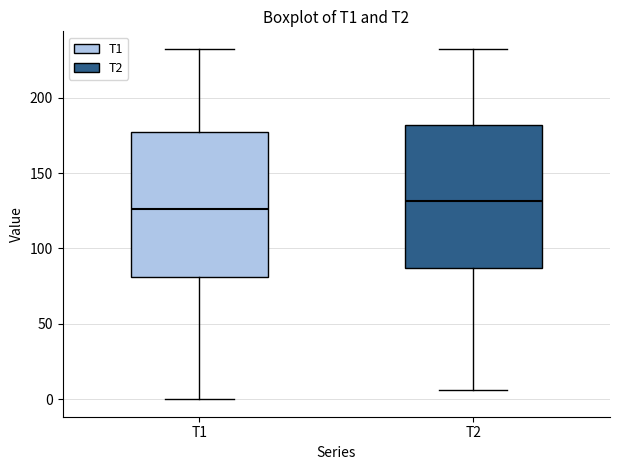

Which box's median line is the lowest?

T1